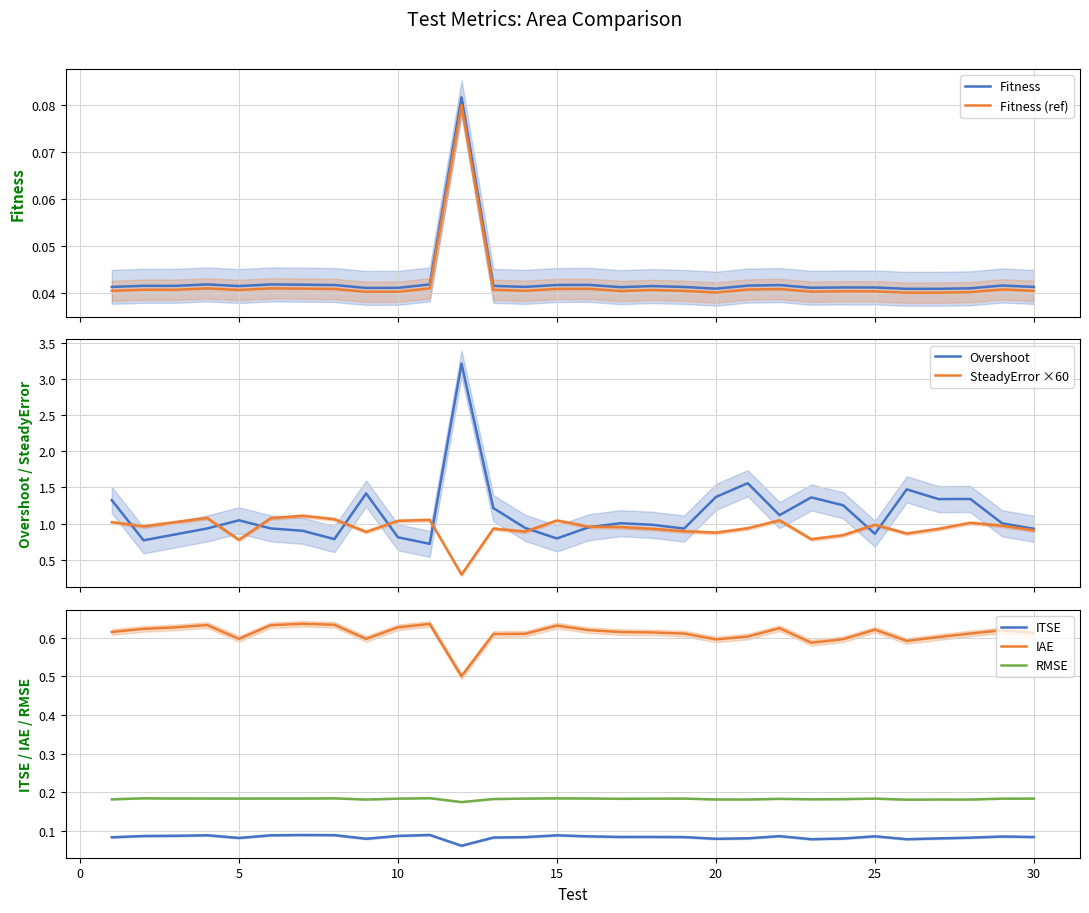

Where is the first local minimum for Fitness?

3